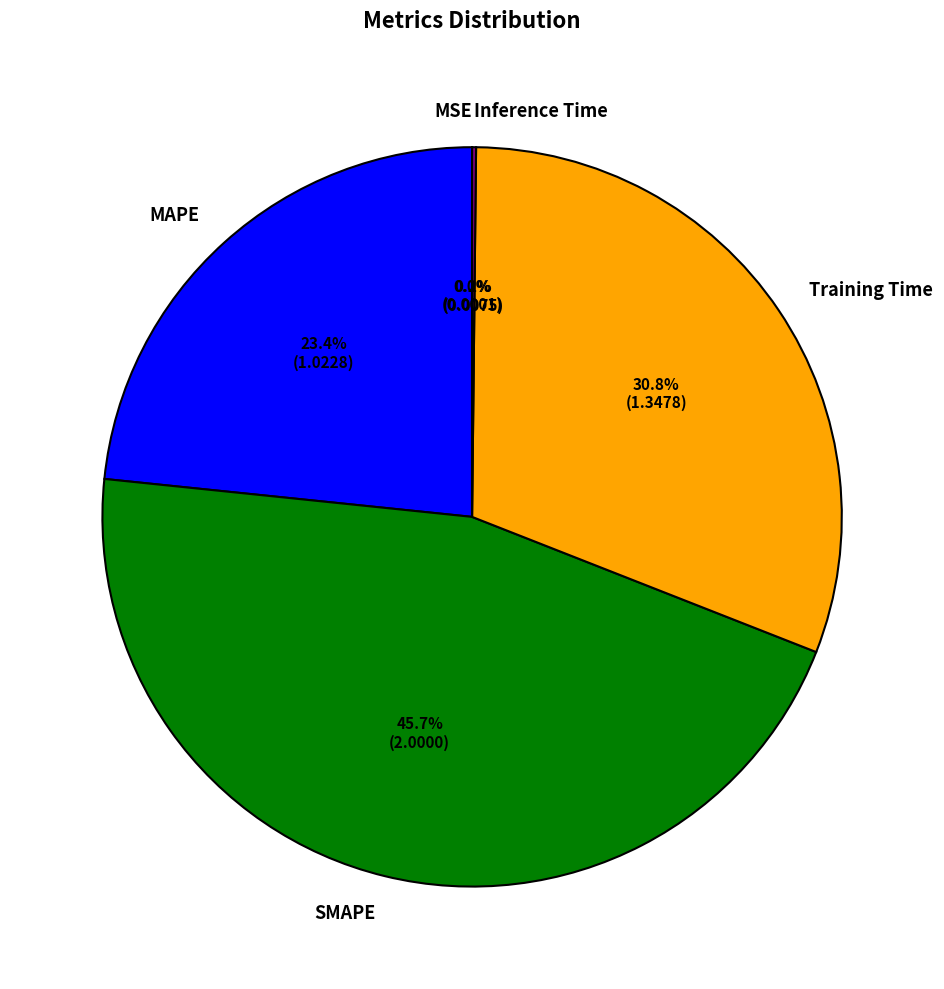

True or false: MAPE accounts for 31% of the total.

False